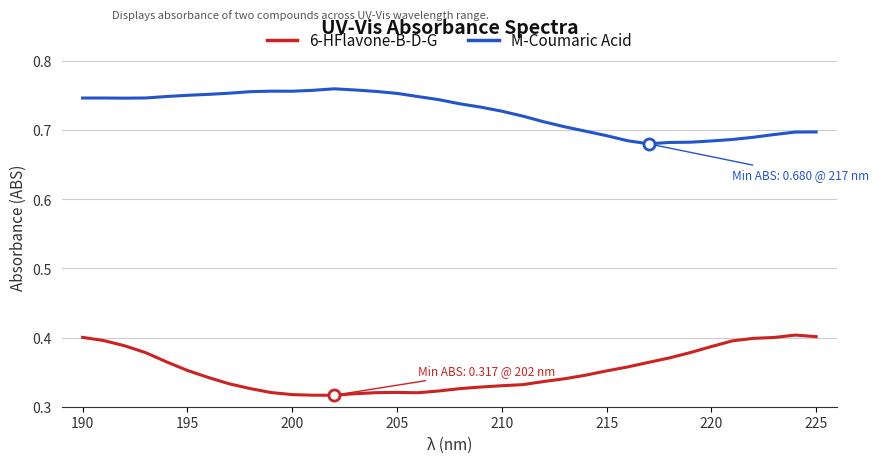

List the series in order of their overall mean, highest first.

M-Coumaric Acid, 6-HFlavone-B-D-G